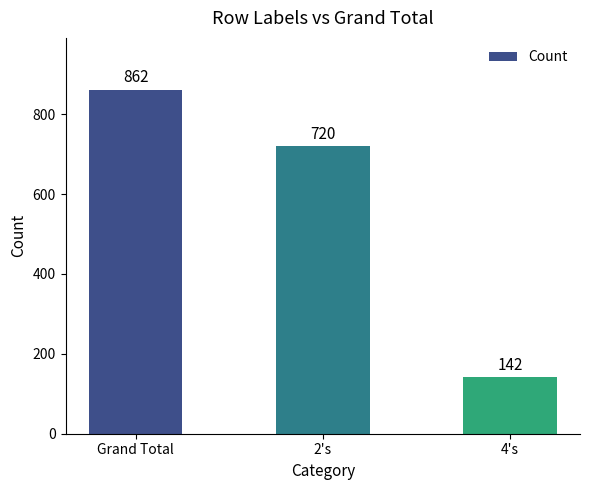

Rank the categories by value from highest to lowest.

Grand Total, 2's, 4's